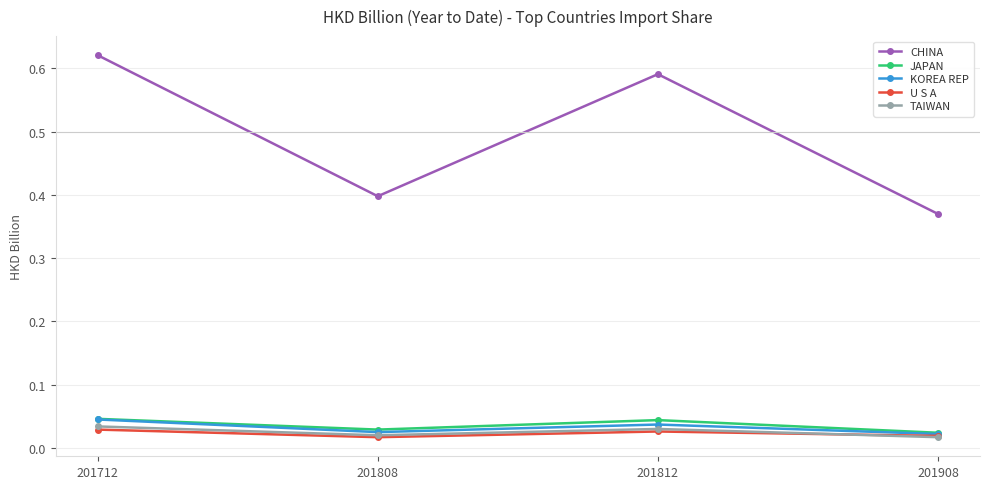

True or false: KOREA REP has more than 0 interior local peaks.

True